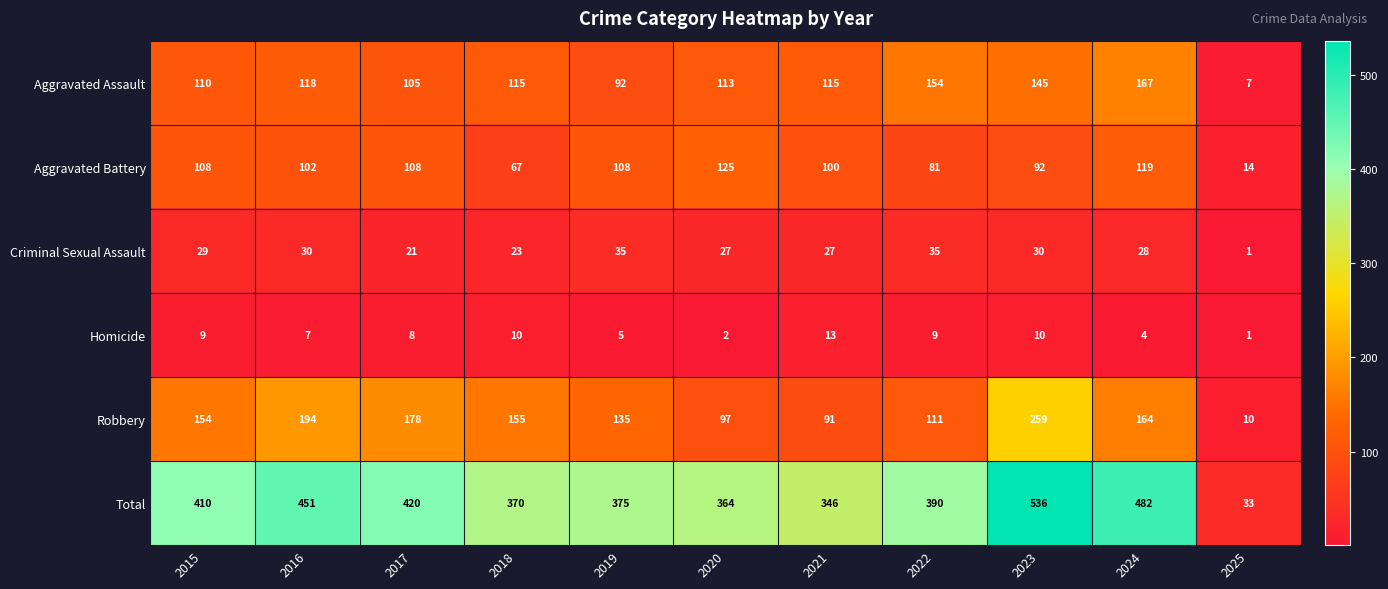

At which category is the sum across all series the highest?

2023